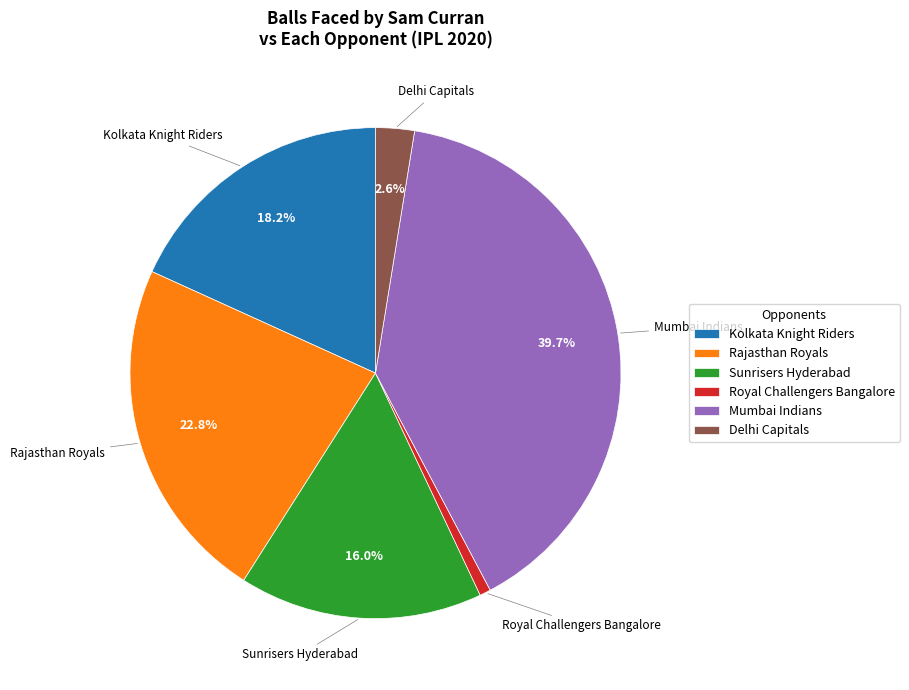

How much of the chart is everything except Rajasthan Royals?

77.2%